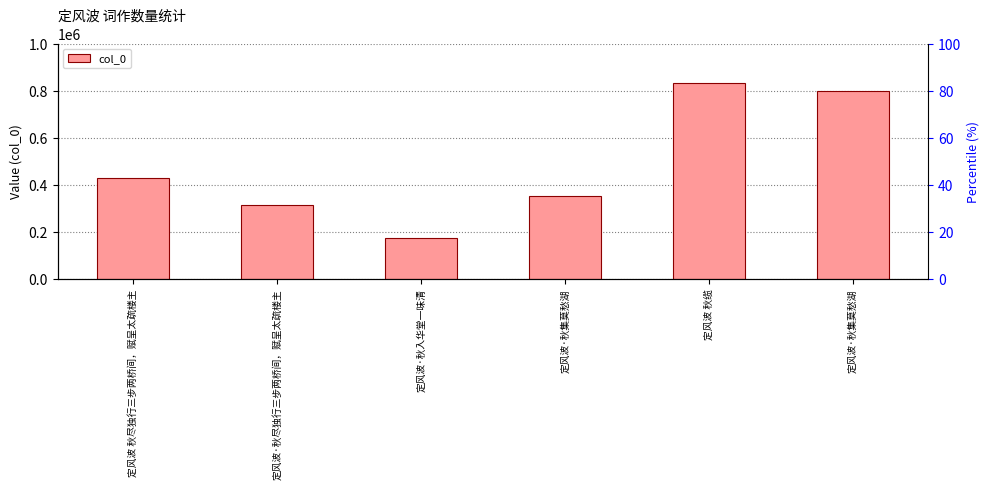

Where is the data nearest to the value 503139?

定风波 秋尽独行三步两桥间，赋呈太疏楼主